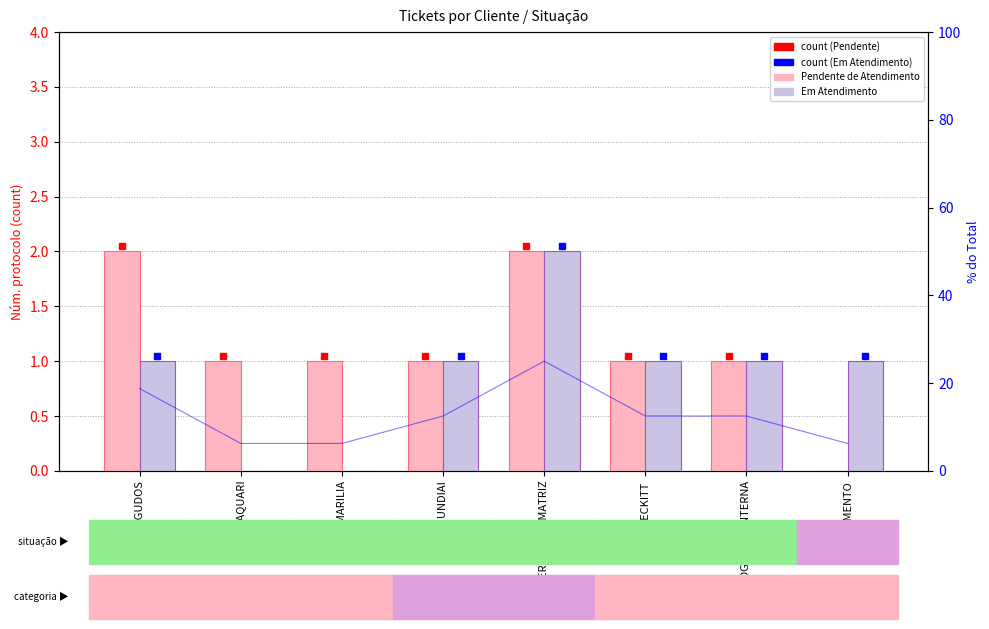

How many series are shown in this chart?

2